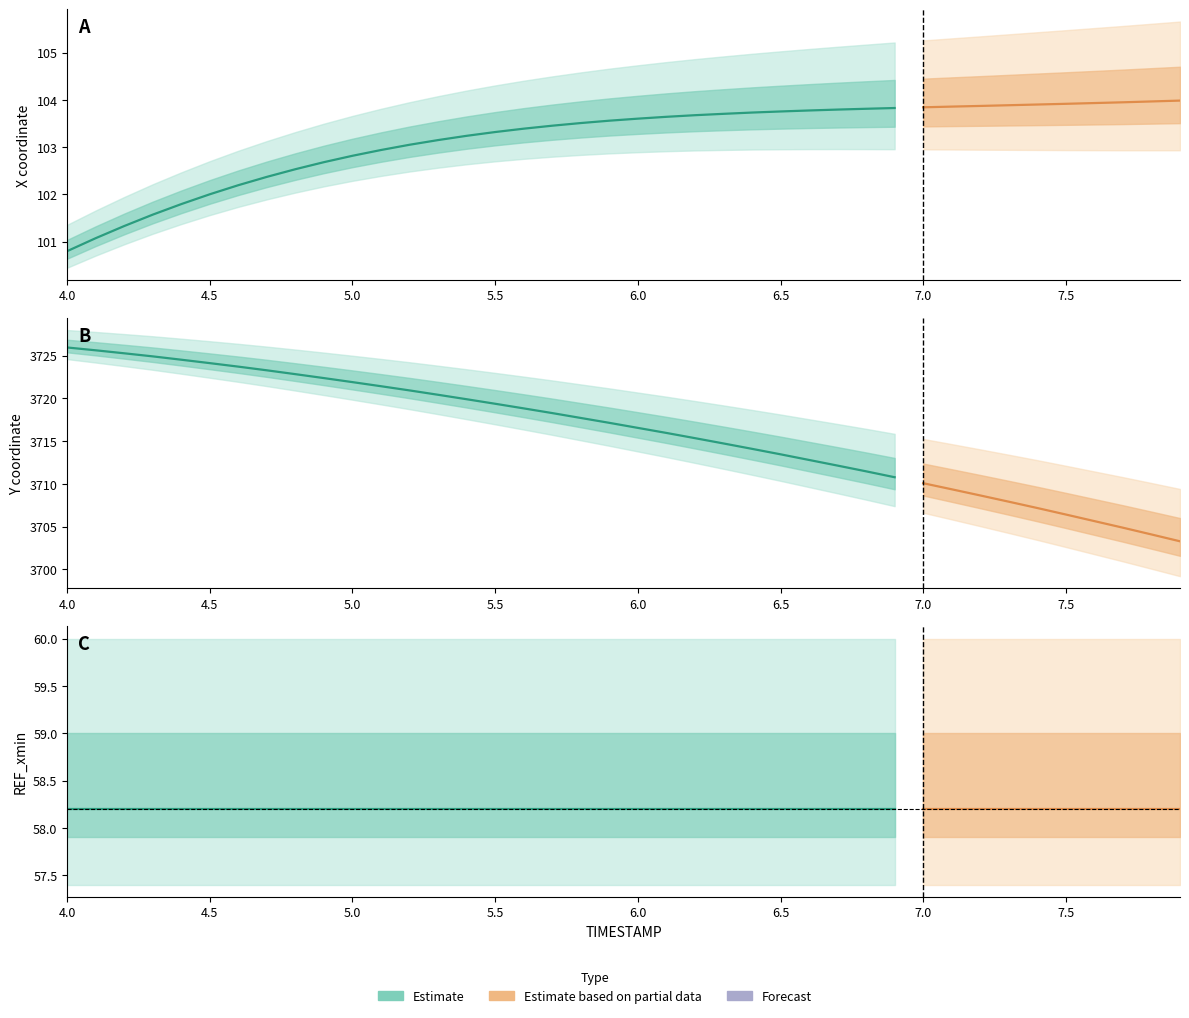

Which series has the widest spread of values?

Y